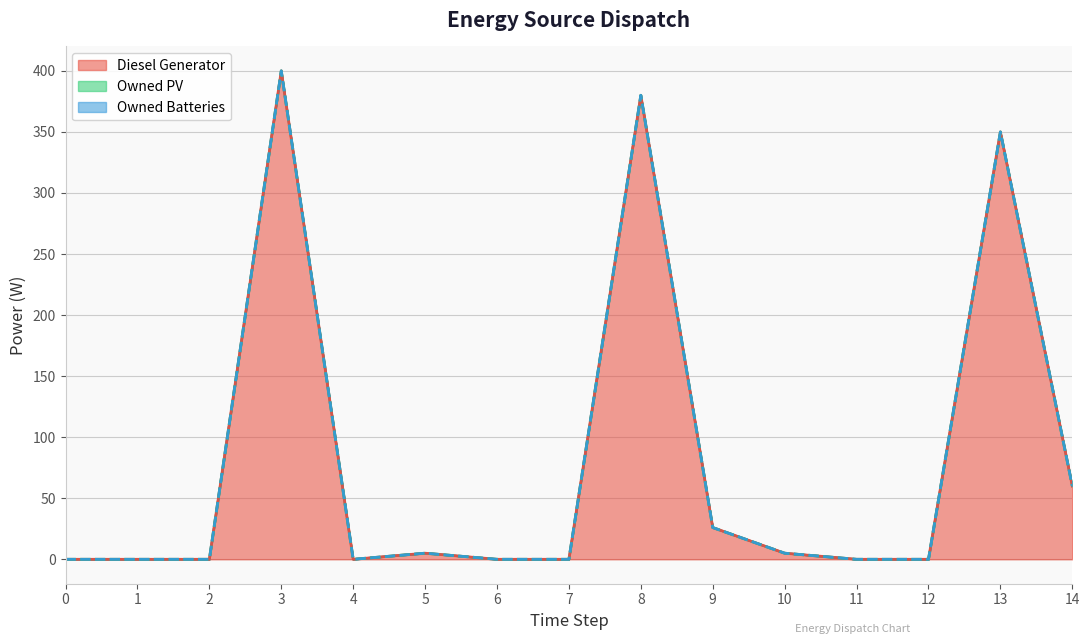

What is the average value of the Diesel Generator series?

82